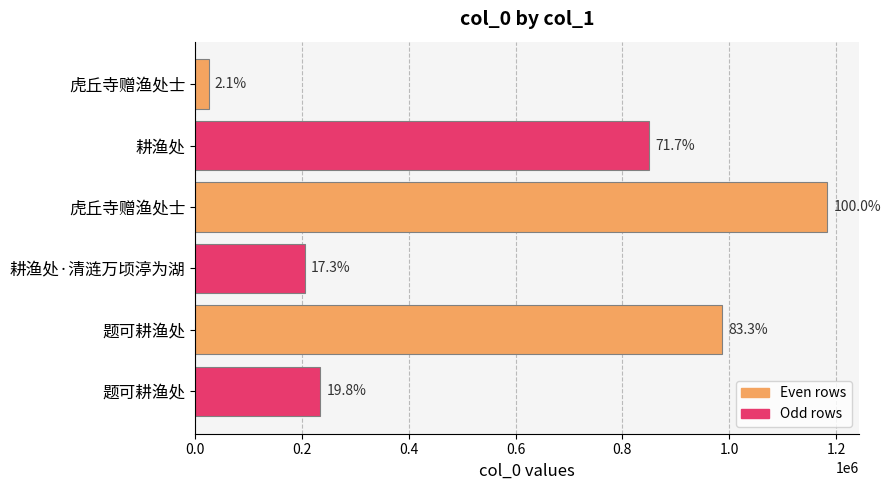

Does the chart contain stacked bars?

No